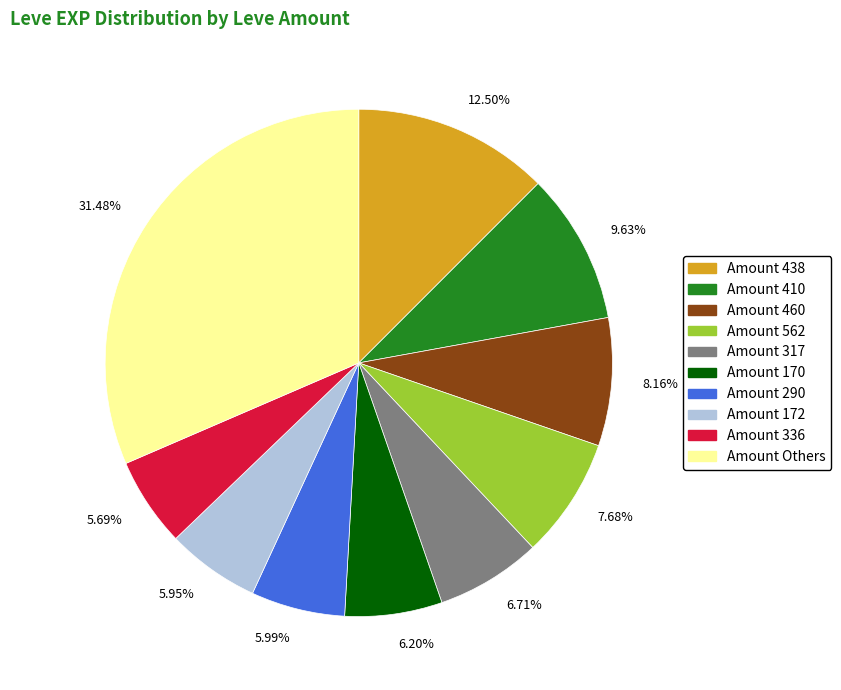

Does 9.63% represent more than half of the total?

No